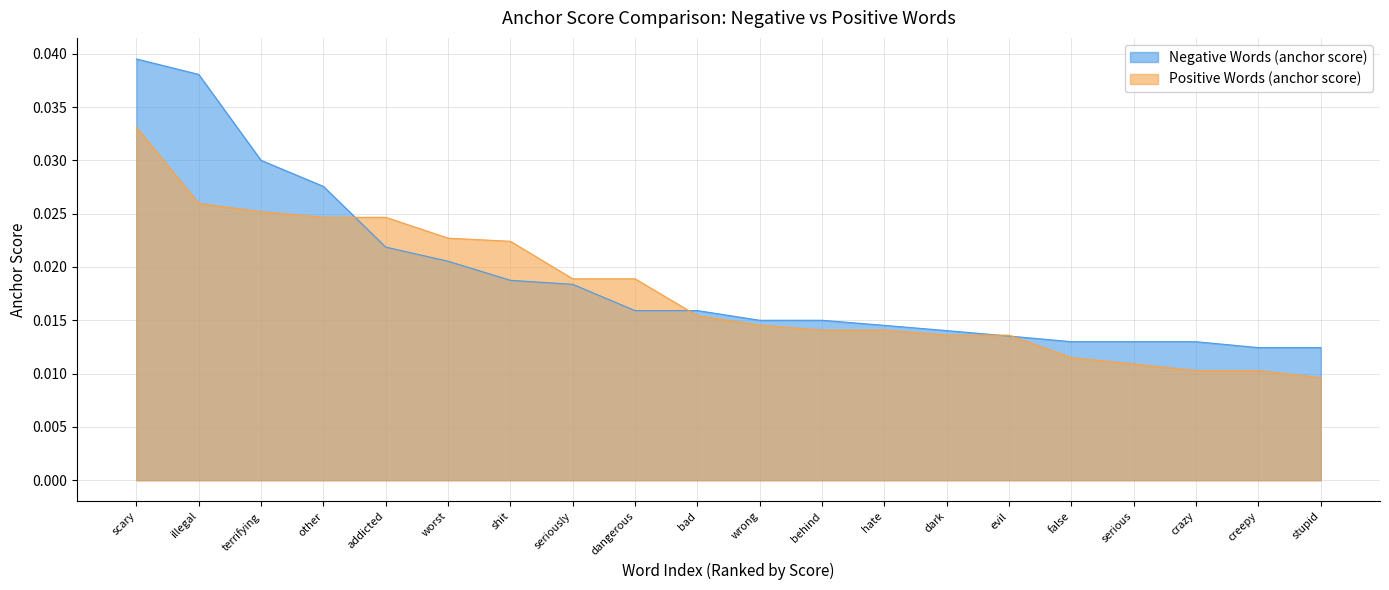

Does the chart have visible grid lines?

Yes